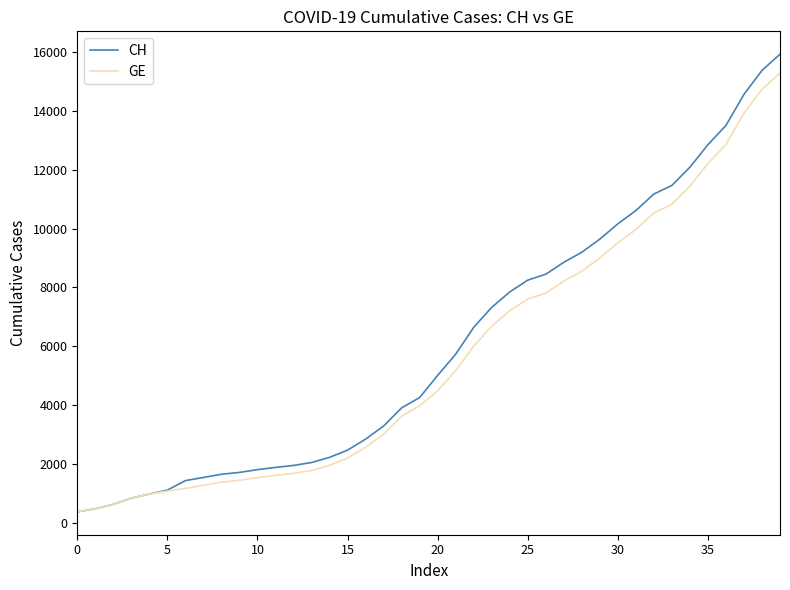

What is the lowest value of the GE series?

375